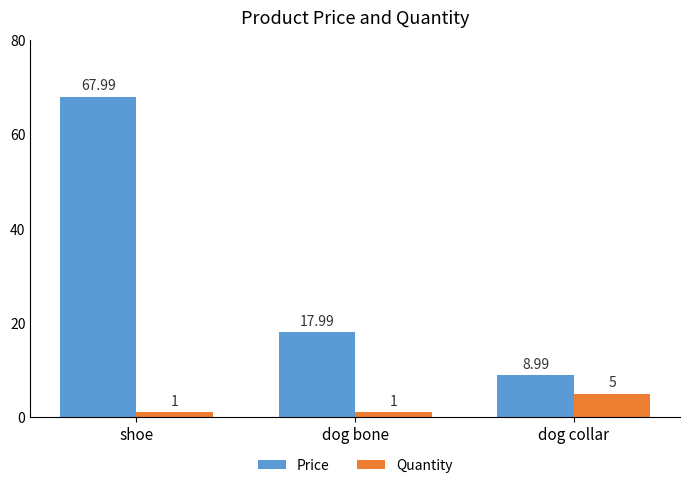

True or false: Quantity has a value of 1.0 at shoe.

True